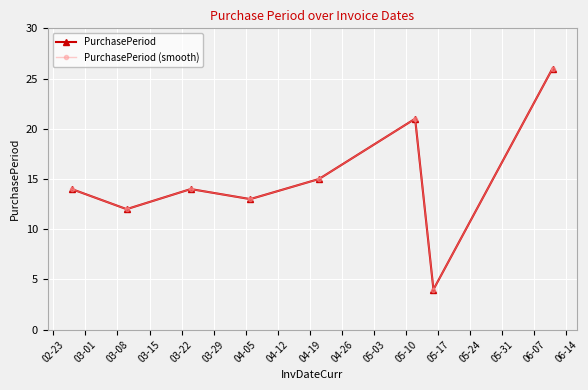

Does the chart have visible grid lines?

Yes